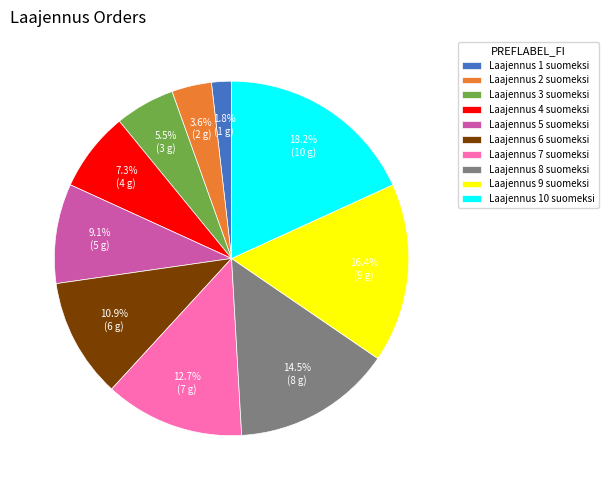

Is the sum of Laajennus 2 suomeksi and Laajennus 3 suomeksi greater than half?

No